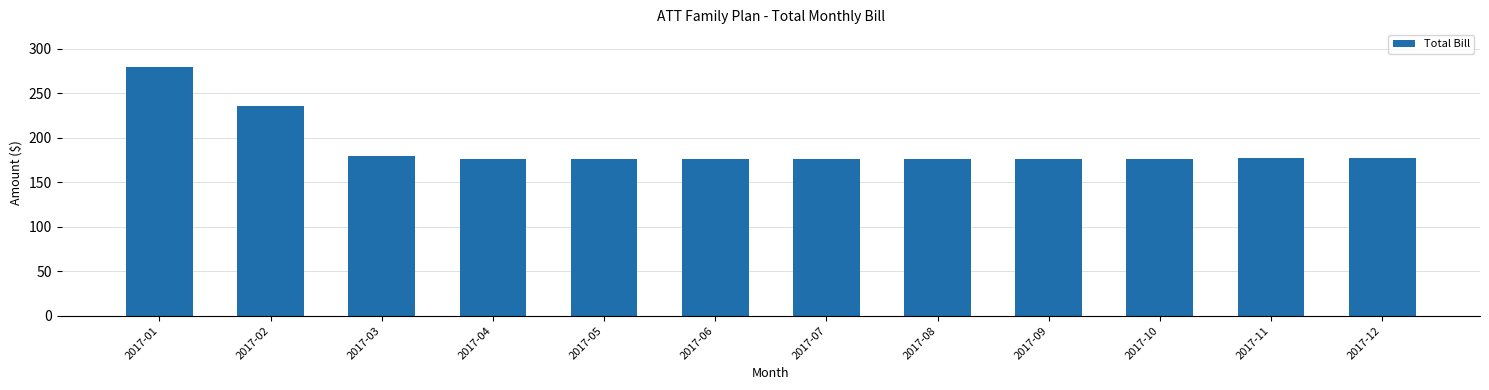

Which label corresponds to the largest value in the chart?

2017-01